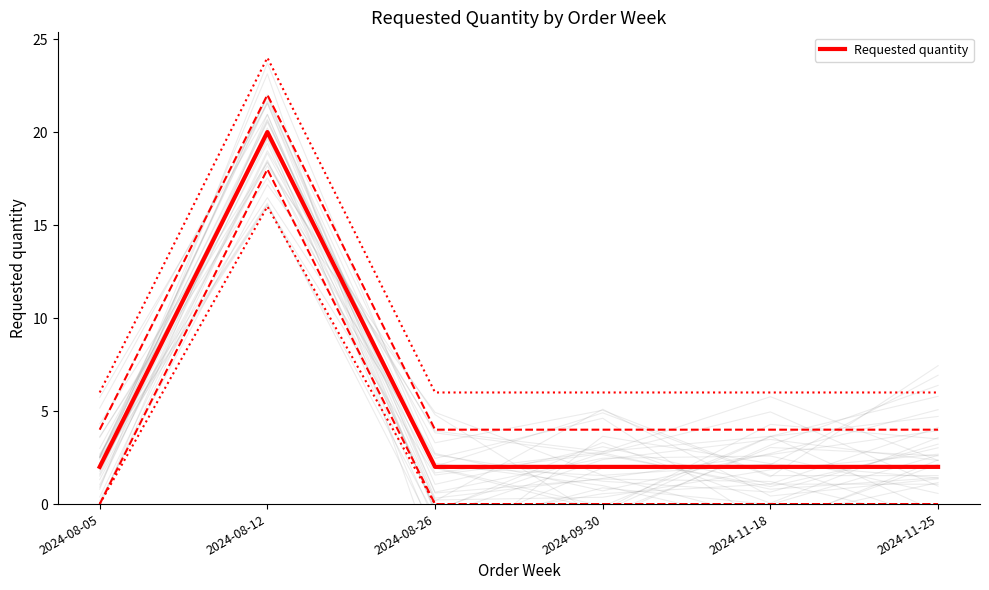

What value does the data have at 2024-08-26?

2